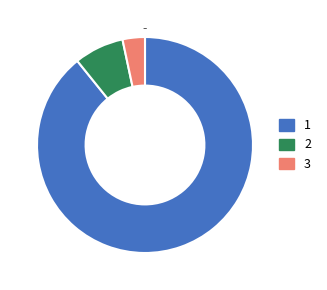

Does 2 represent more than half of the total?

No